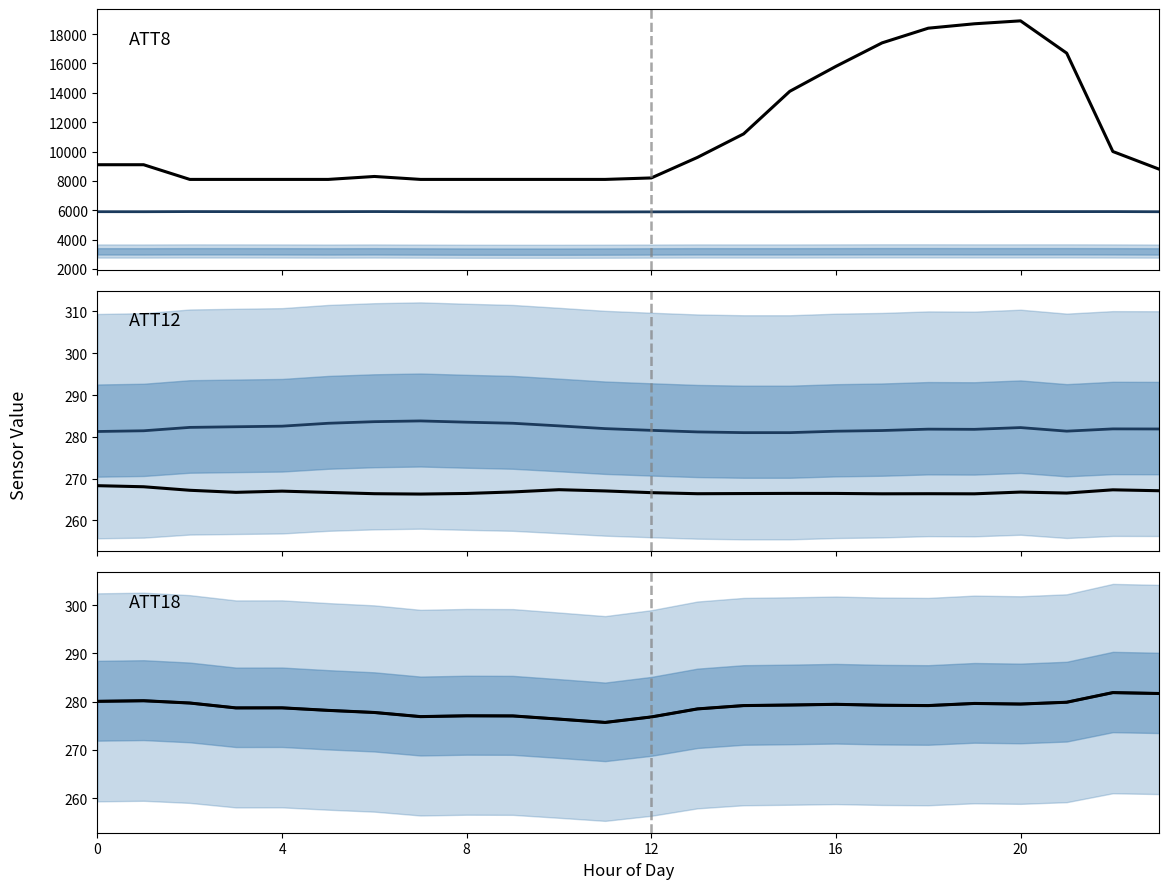

At which label does ATT18 (center) reach its minimum?

11